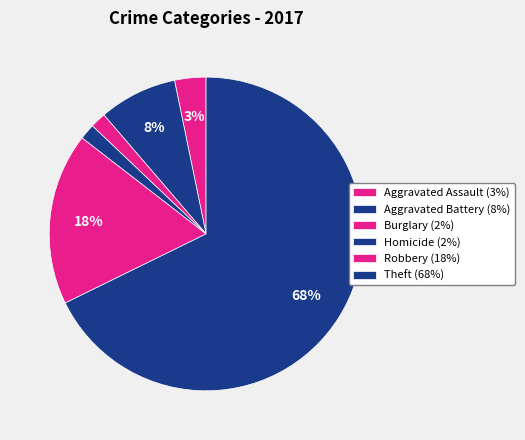

How many slices are in this pie chart?

6